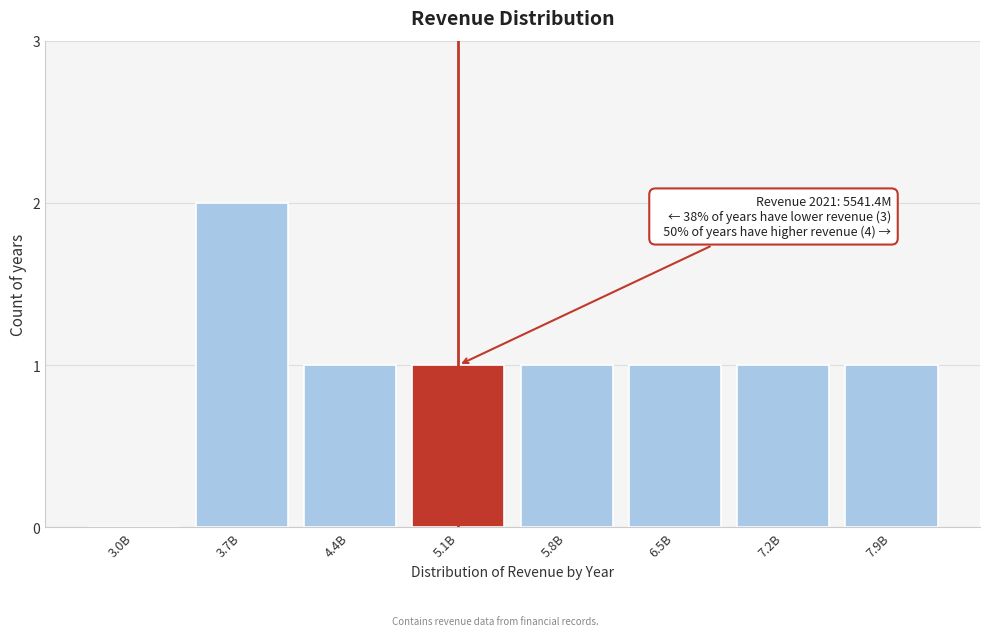

Reading left to right, transcribe all the data shown in this chart.

3.0B=0	3.7B=2	4.4B=1	5.1B=1	5.8B=1	6.5B=1	7.2B=1	7.9B=1